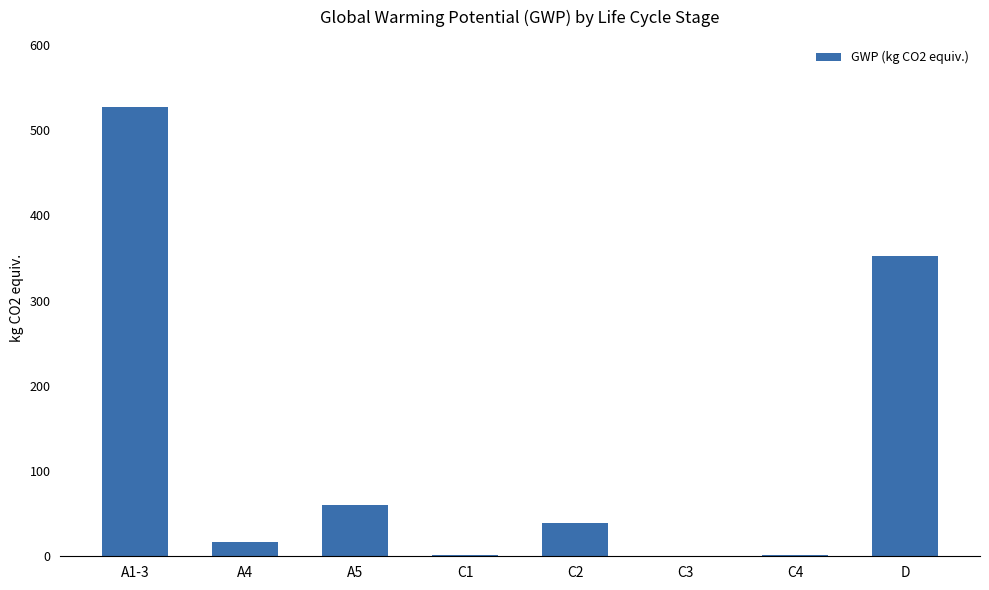

What is the maximum value shown in the chart?

527.0